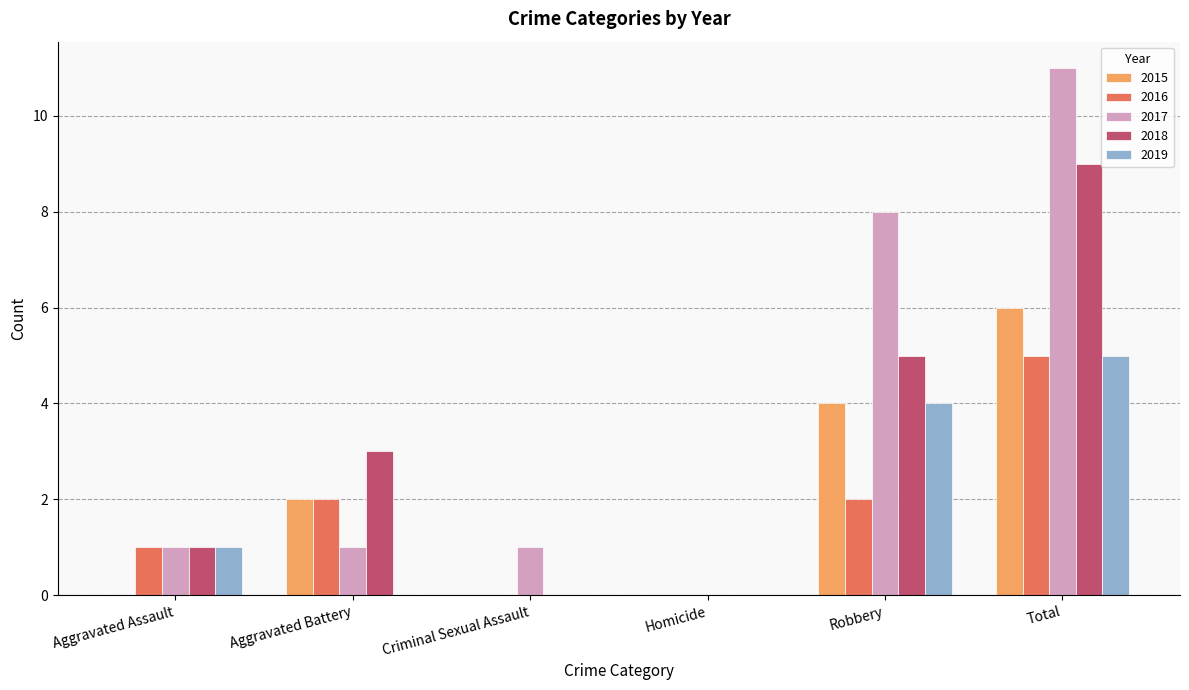

True or false: 2015 has a value of 6 at Total.

True